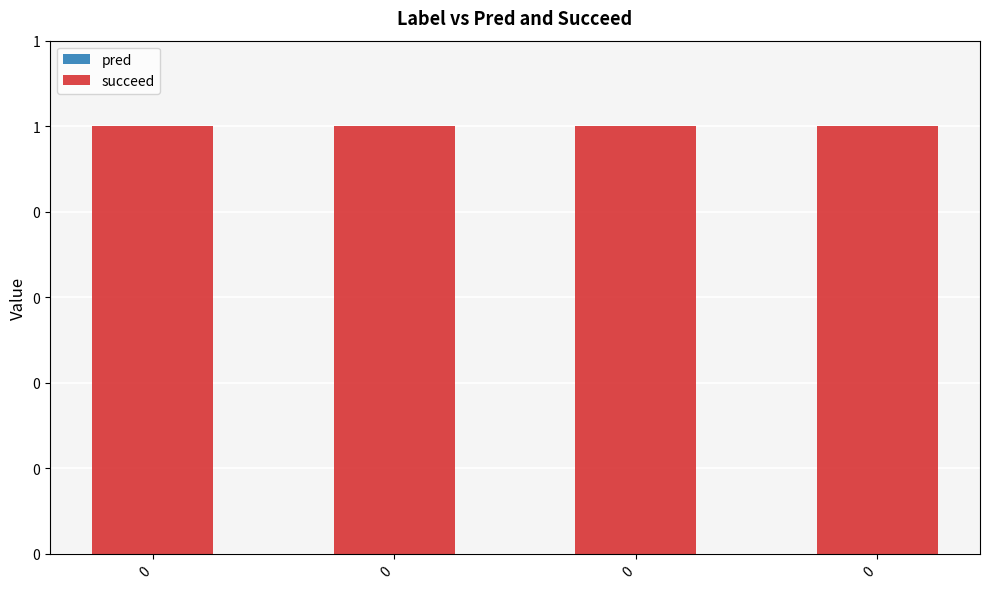

Are the bars grouped side by side (vs. stacked)?

Yes